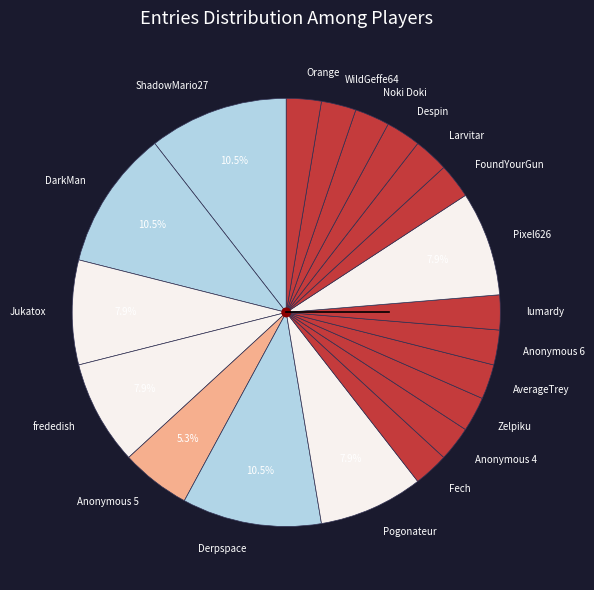

Does DarkMan represent more than half of the total?

No